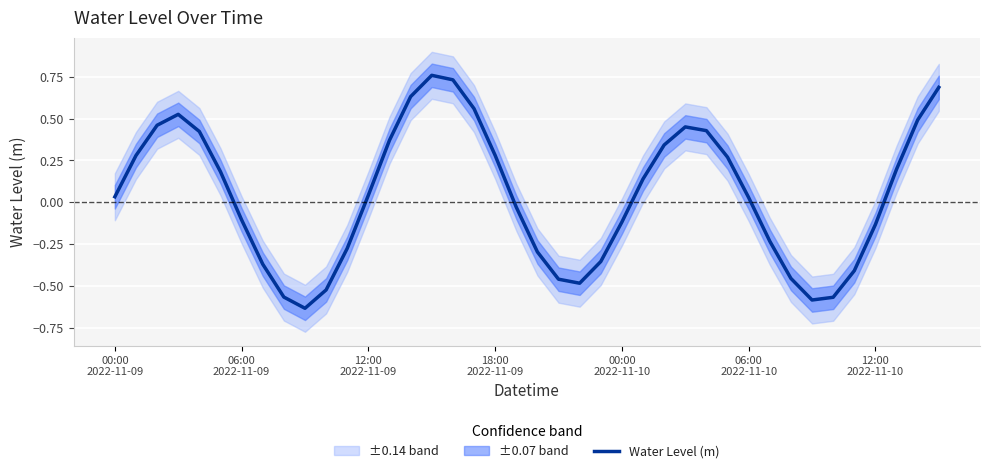

How many positive values are there?

22